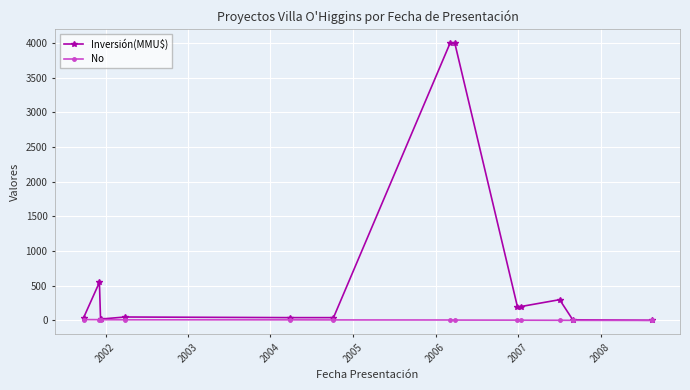

Which series has the widest spread of values?

Inversión(MMU$)